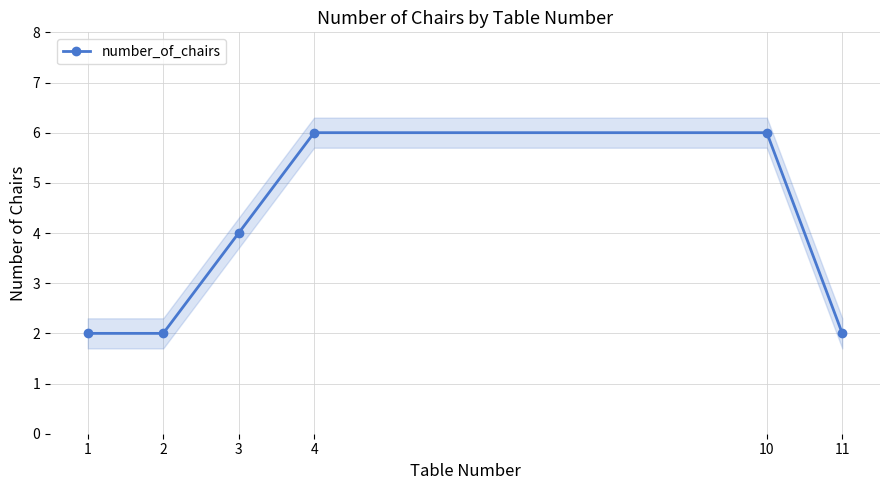

Reading left to right, transcribe all the data shown in this chart.

2	2	4	6	6	2